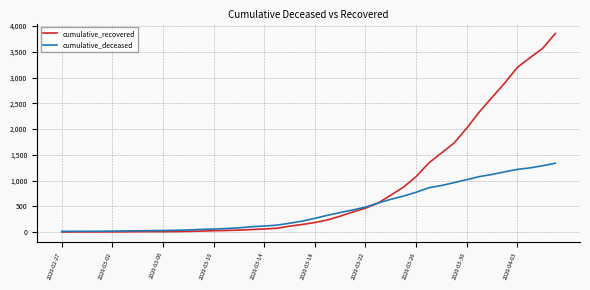

What is the highest value of the cumulative_deceased series?

1336